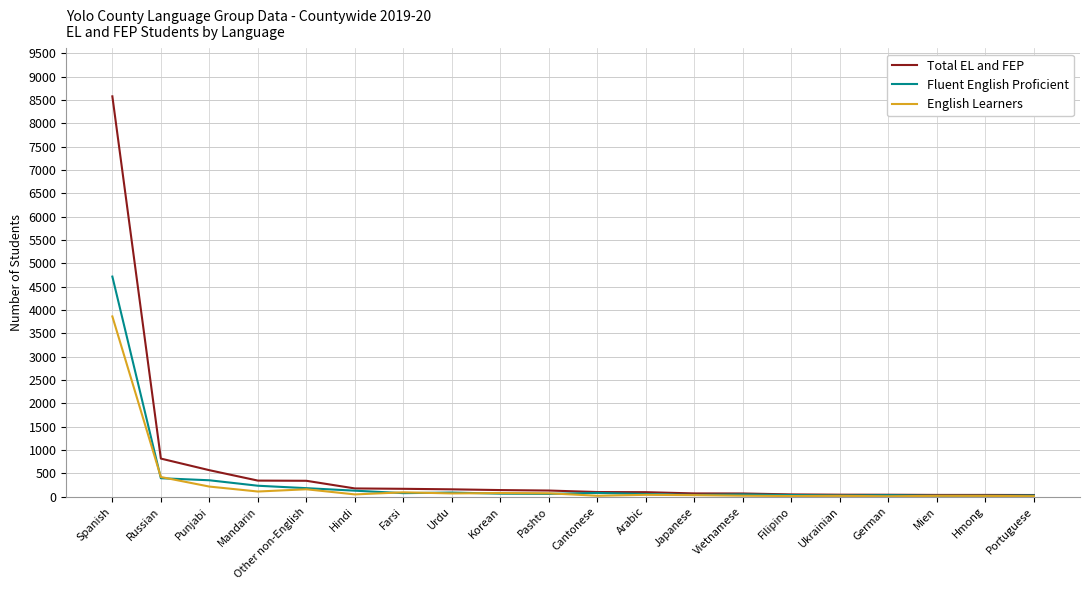

How many distinct data groups are displayed?

3